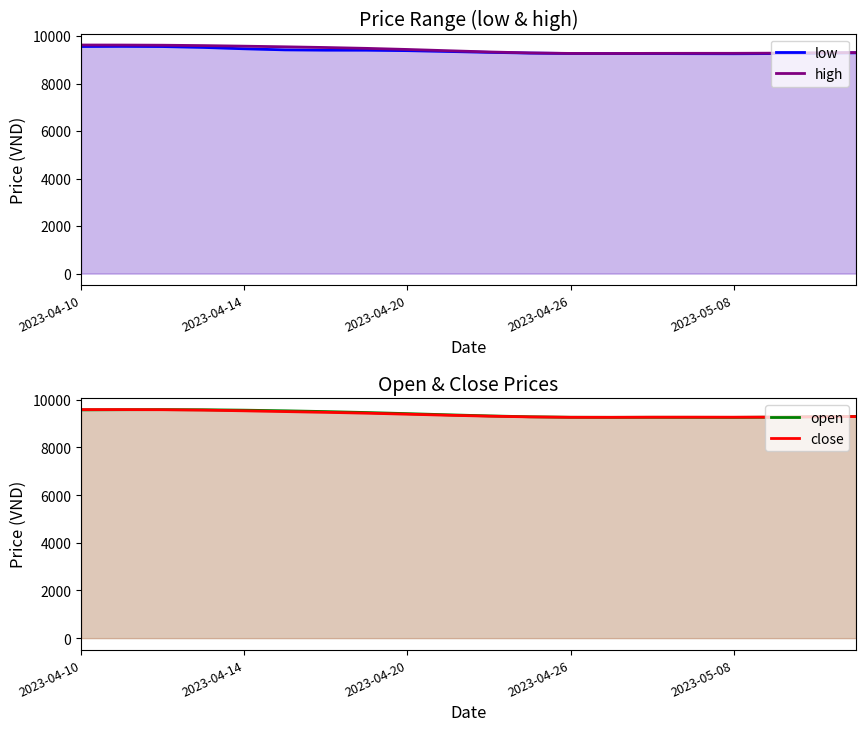

What is the value of the low point at the 4th from the left?

9519.8